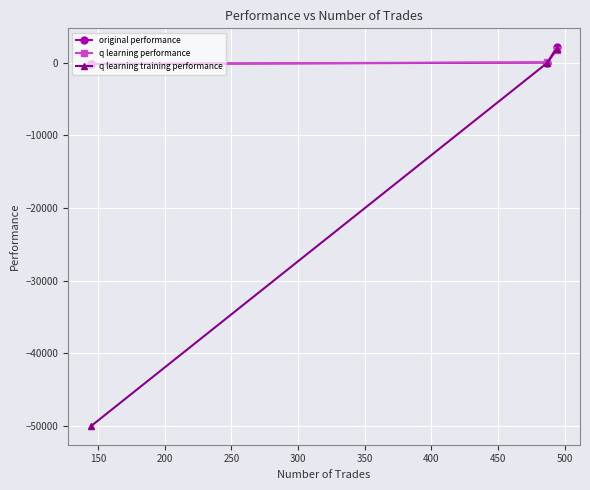

What is the value of the q learning performance point at the 3rd from the left?

1717.6